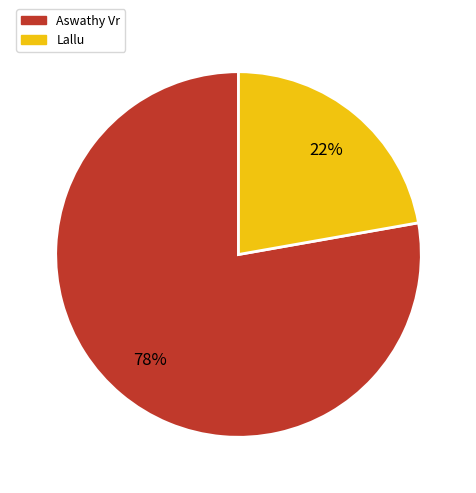

What is the ratio of the value at Lallu to the value at Aswathy Vr?

0.3